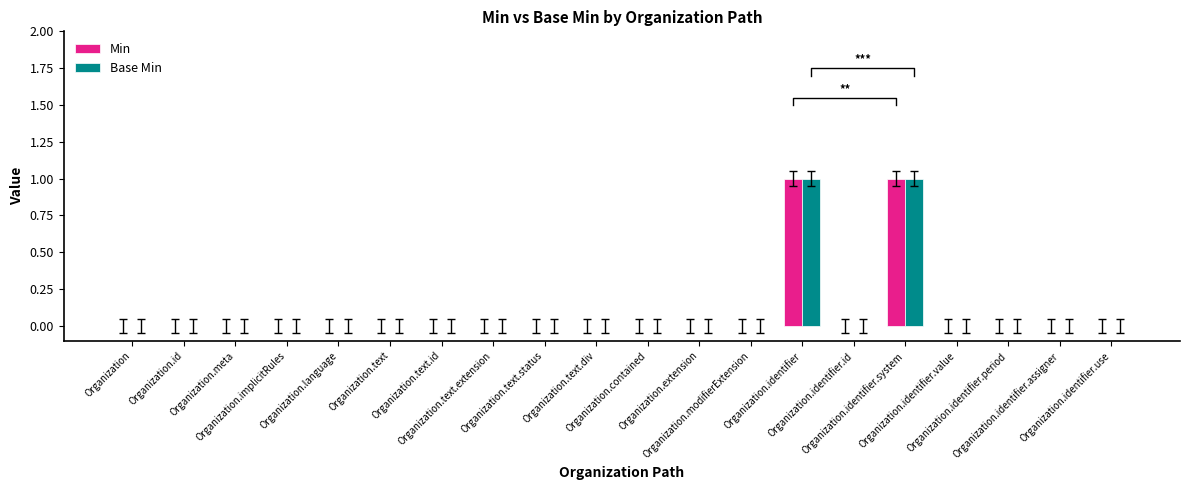

How many values in the Base Min series exceed 0?

2